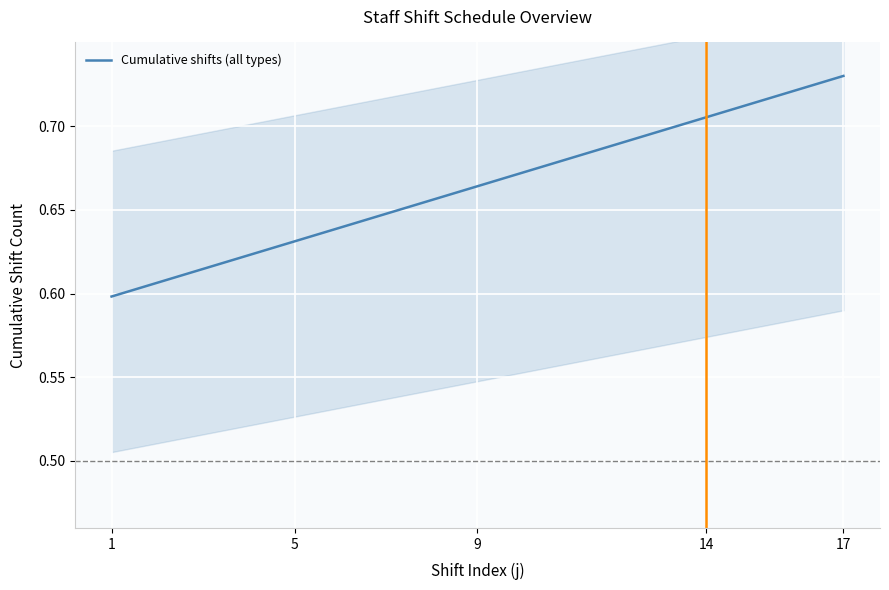

What is the smallest value displayed?

0.6